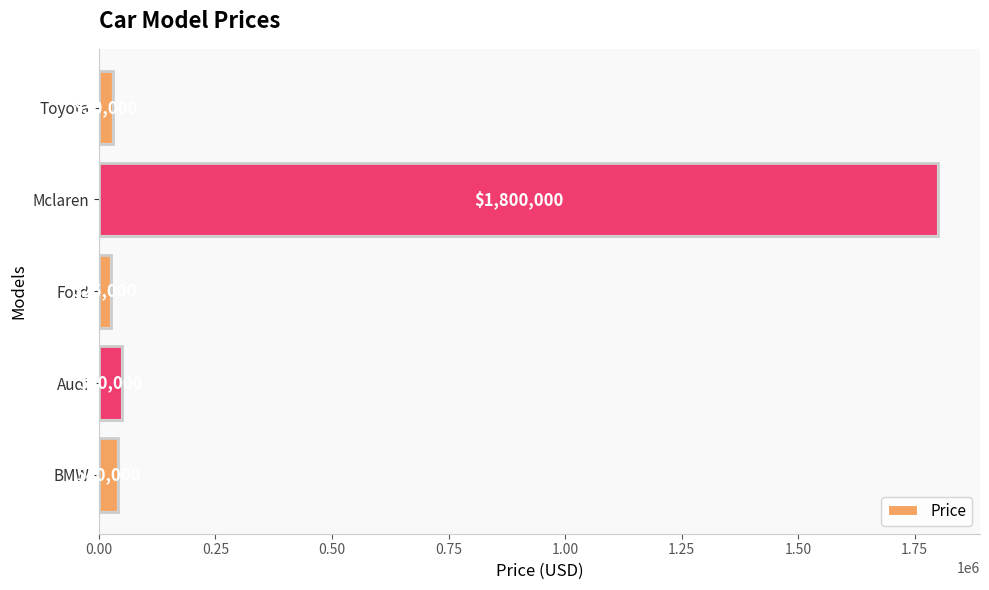

What is the change in value from Audi to Ford?

-25000